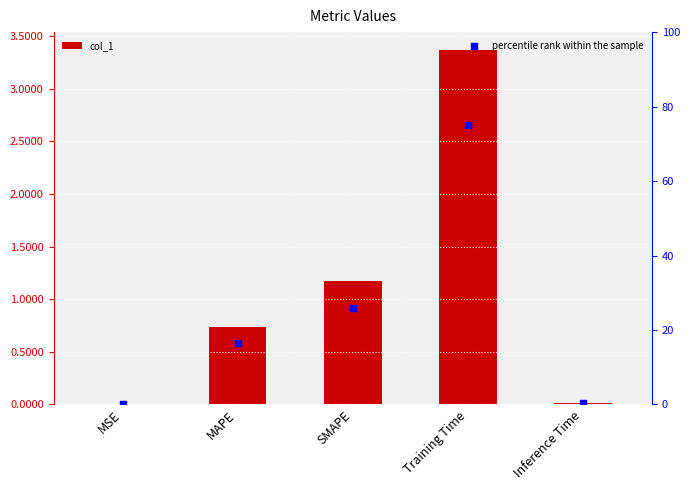

Which series contains the lowest Y value?

col_1